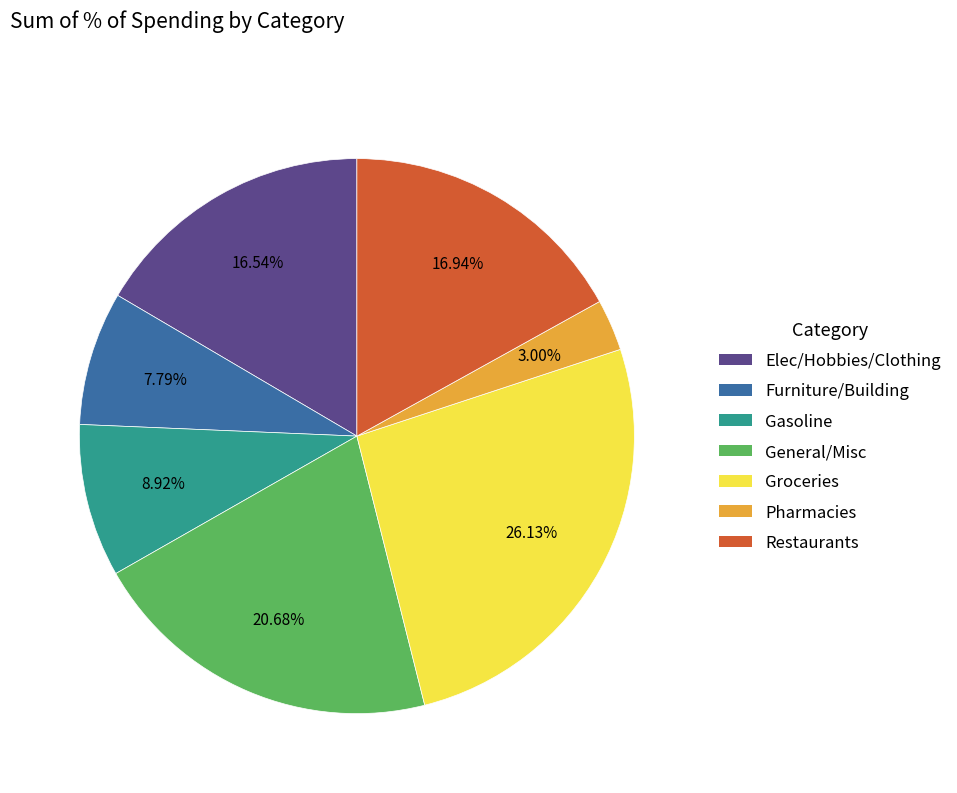

Between General/Misc and Elec/Hobbies/Clothing, which is larger?

General/Misc